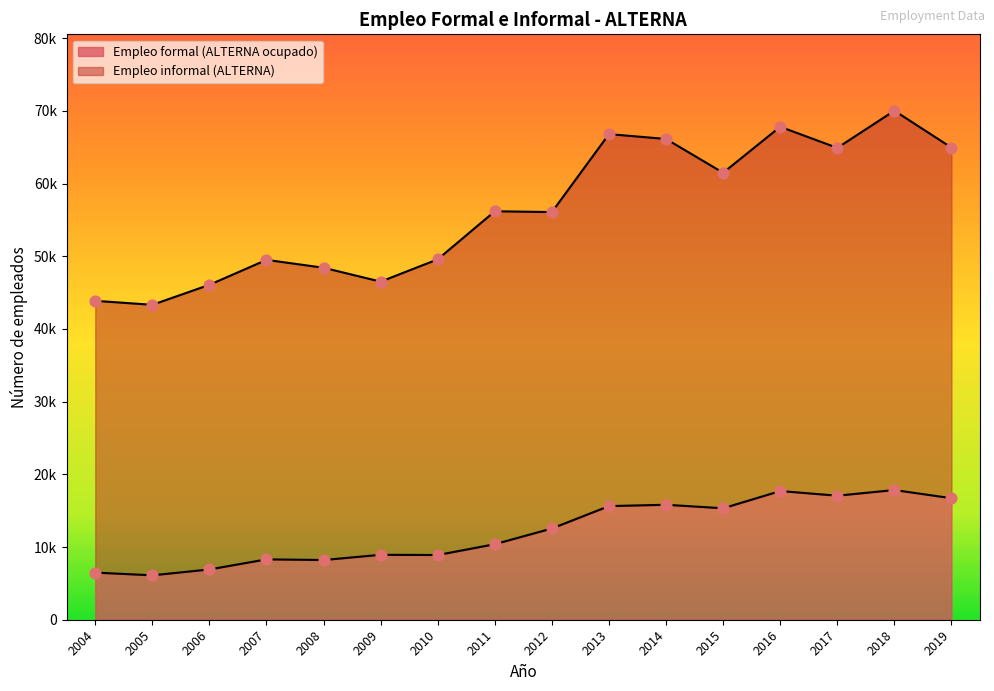

At which category is the sum across all series the highest?

2018